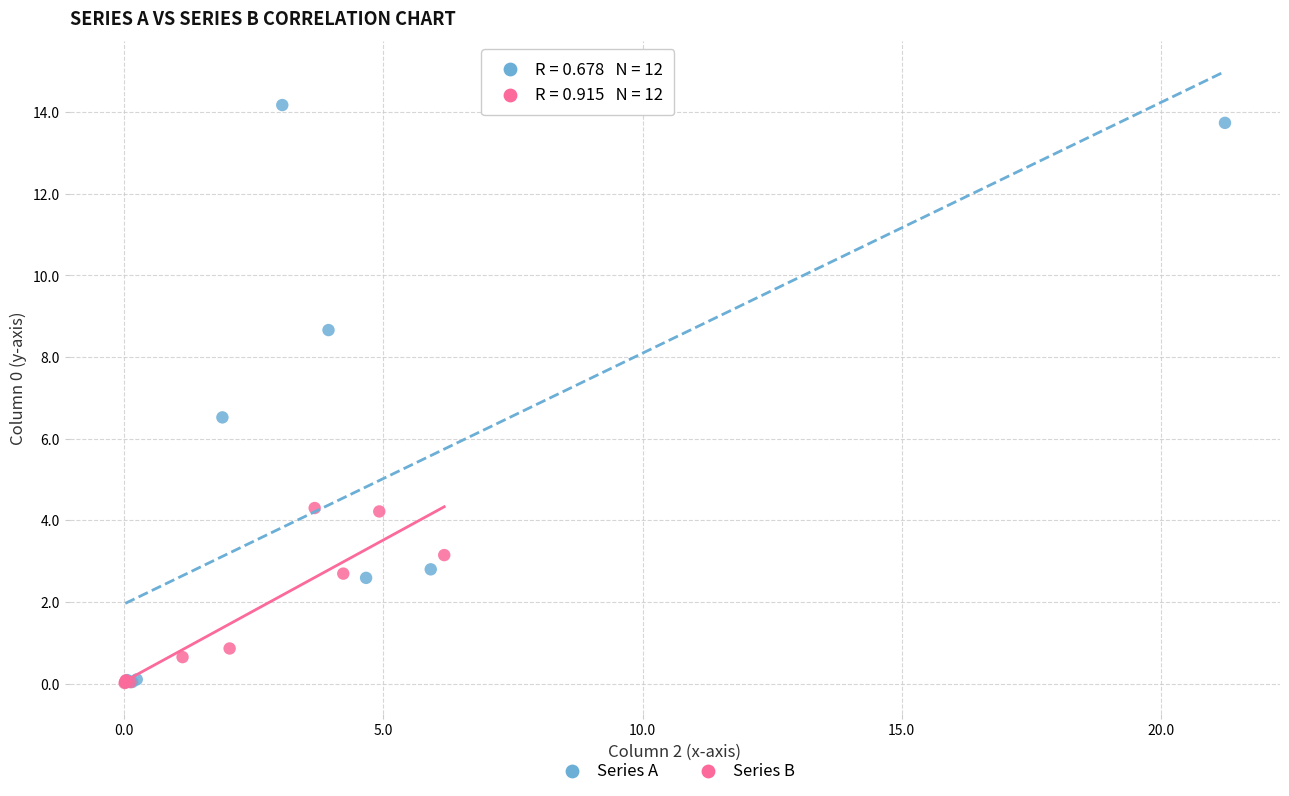

Which series has the largest Y range (max minus min)?

Series A